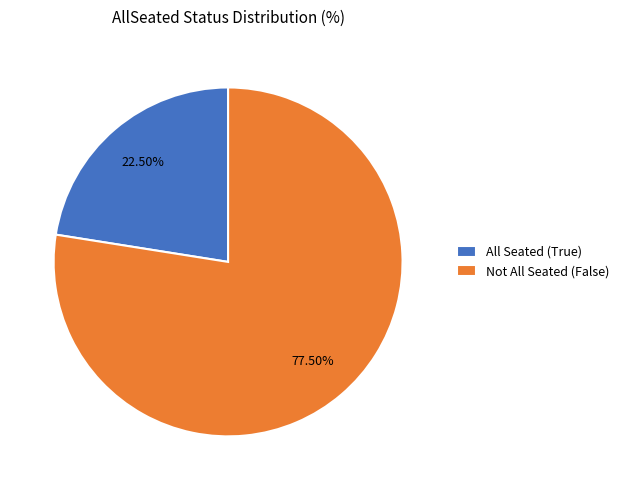

Rank the categories by value from lowest to highest.

All Seated (True), Not All Seated (False)